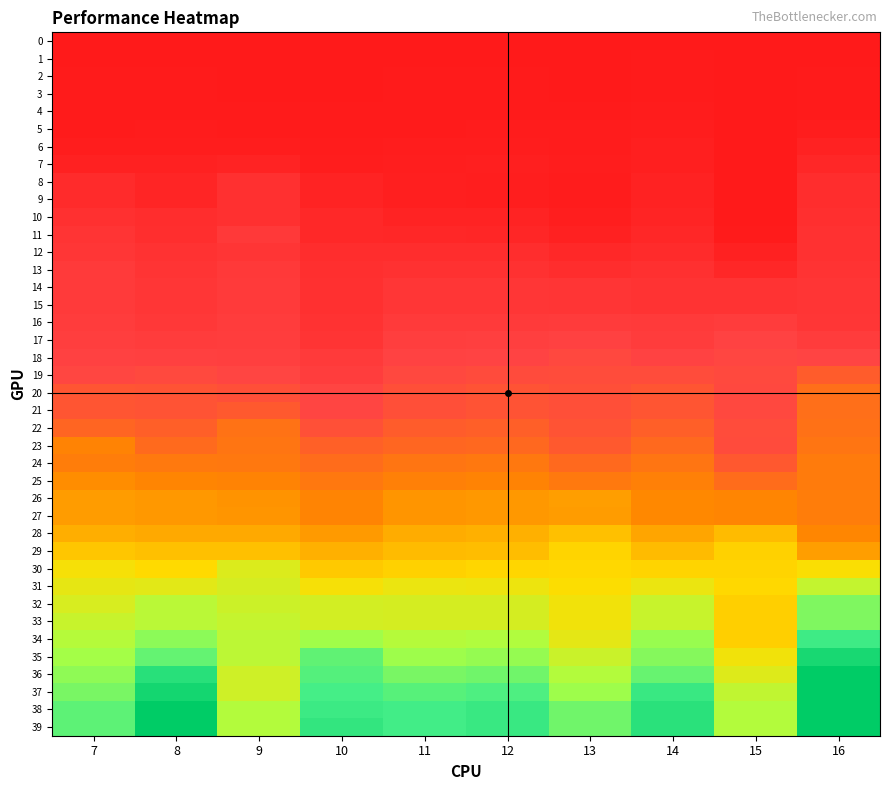

Between 13 and 8, which is larger?

13